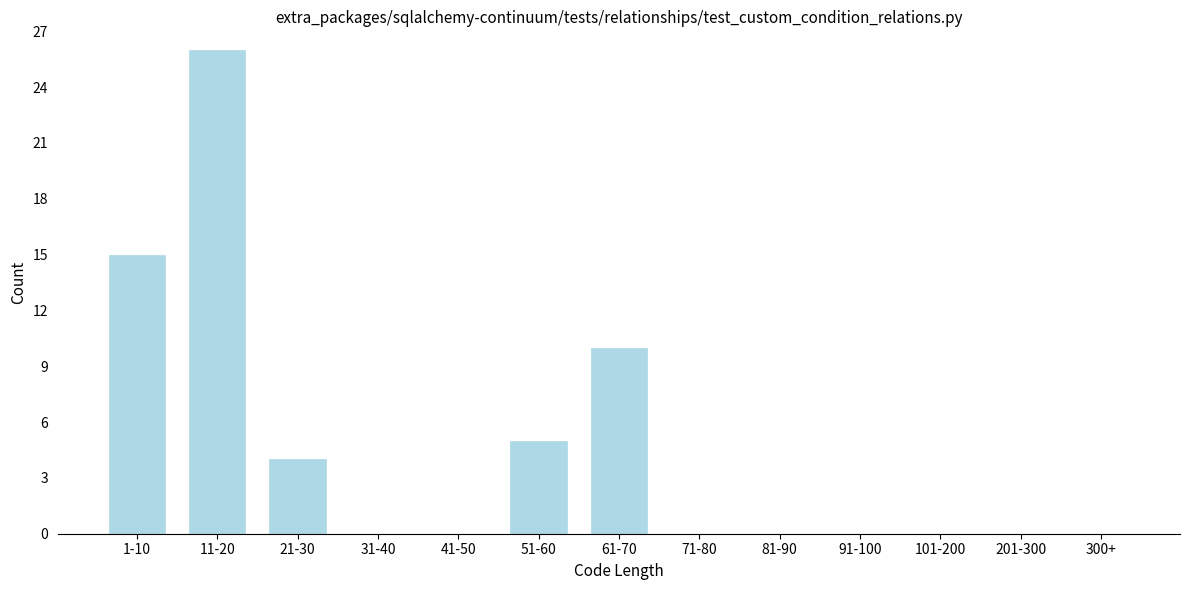

Reading right to left, what are all the values shown in this chart?

300+=0	201-300=0	101-200=0	91-100=0	81-90=0	71-80=0	61-70=10	51-60=5	41-50=0	31-40=0	21-30=4	11-20=26	1-10=15